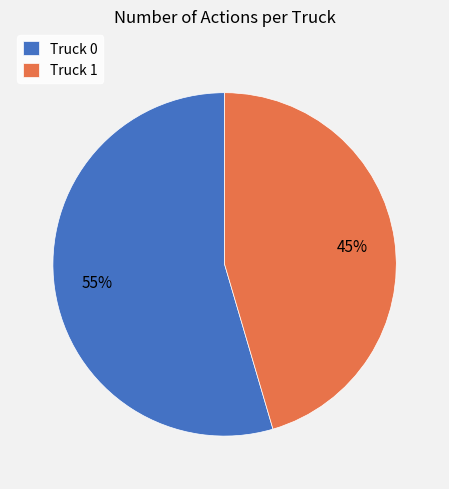

To the nearest percent, what percentage of the pie is Truck 1?

45%